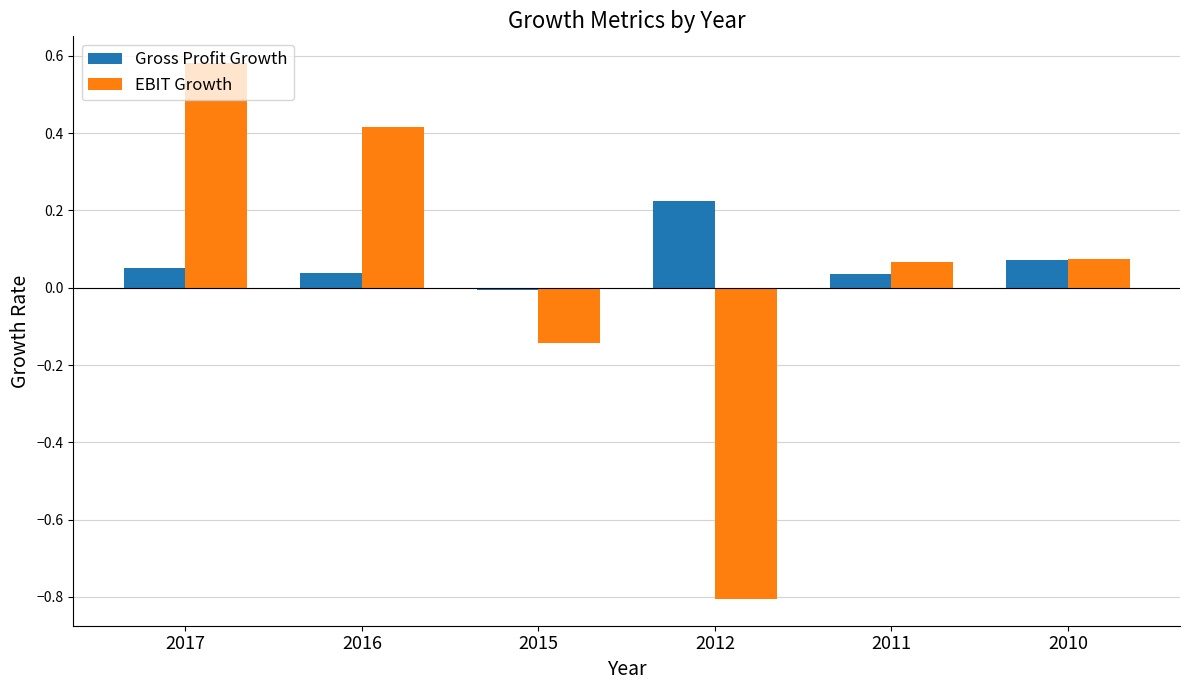

What is the difference between the EBIT Growth values at 2017 and 2011?

0.5